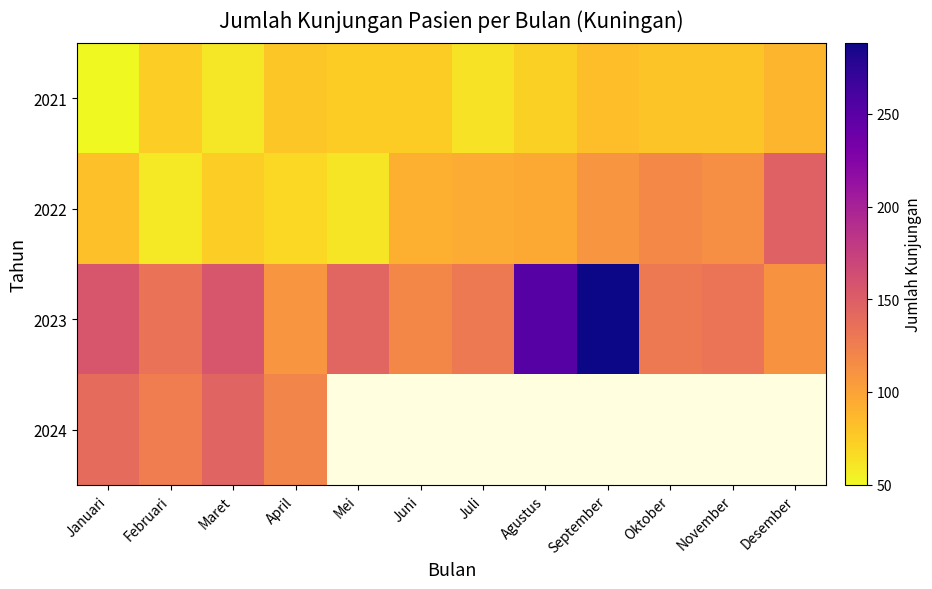

What is the greatest value displayed?

288.0